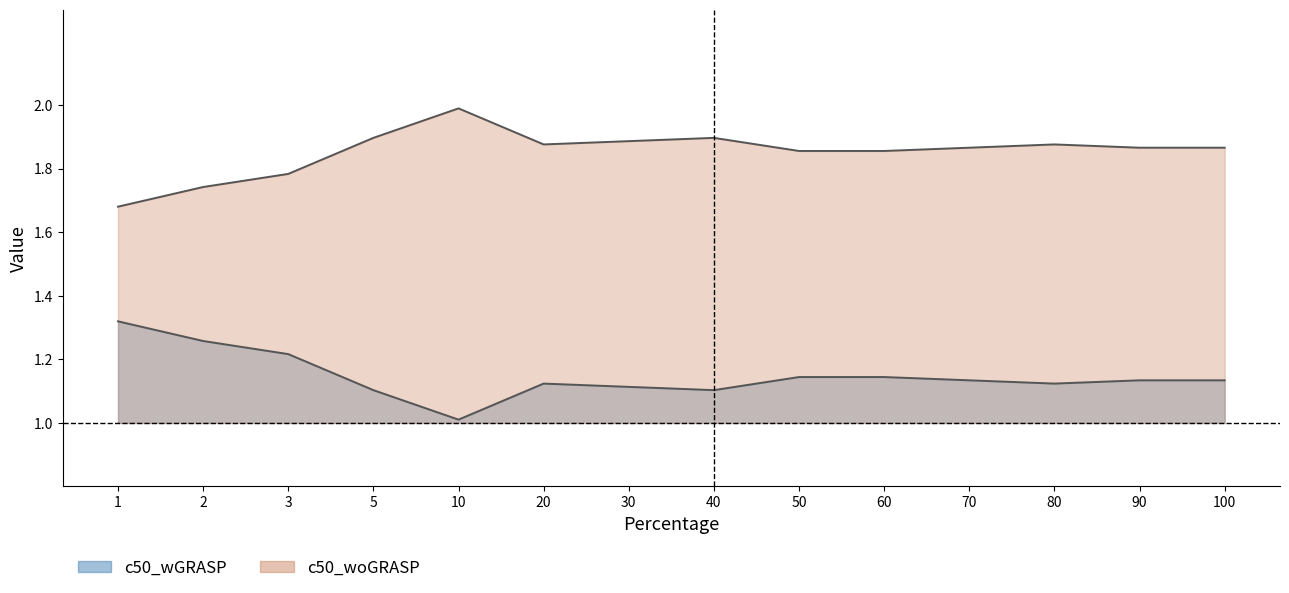

True or false: c50_woGRASP and c50_wGRASP cross at least once.

False